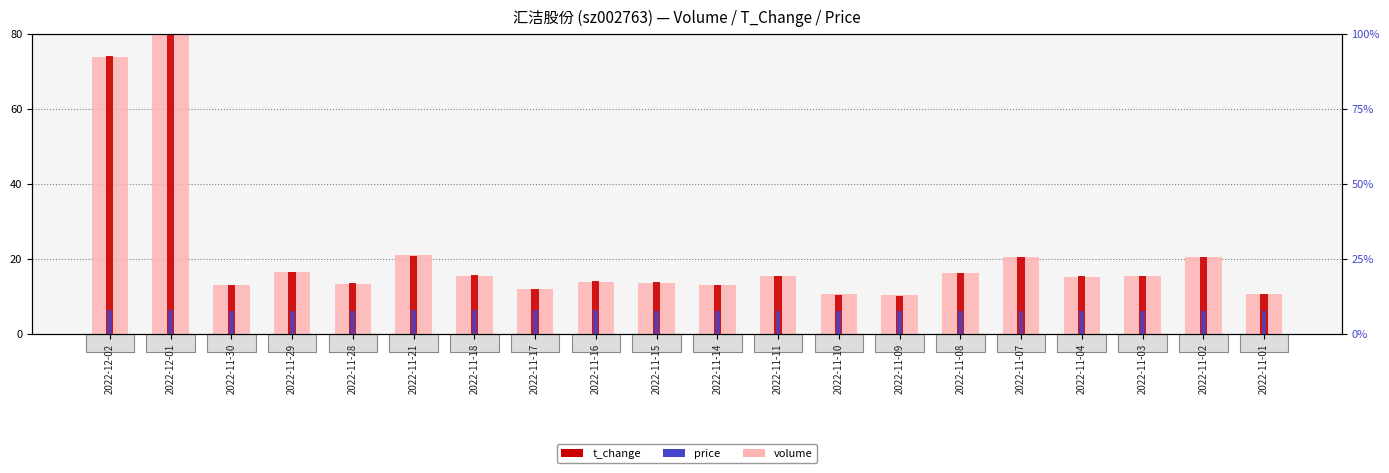

What is the label of the 2nd bar from the right?

2022-11-02